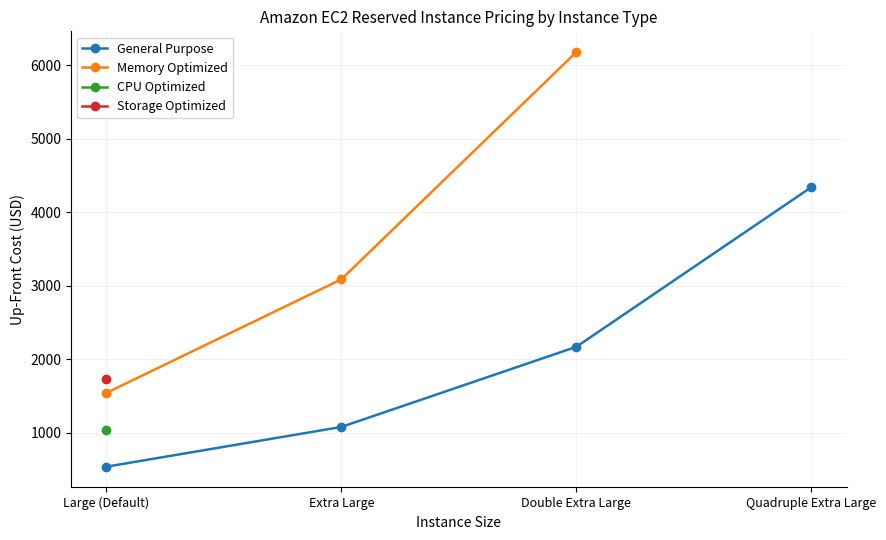

How many lines are shown in the chart?

4